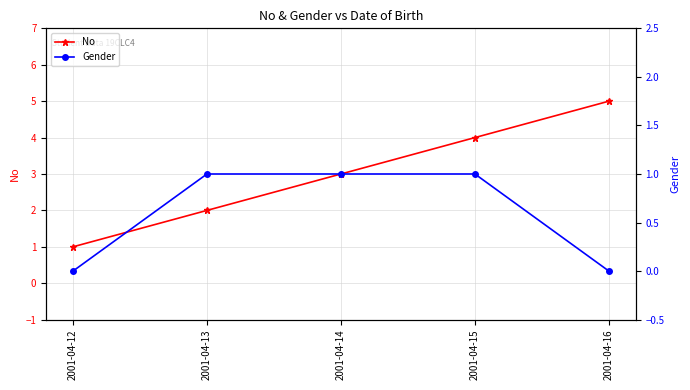

Reading left to right, what are all the values shown in this chart?

No: 2001-04-12=1	2001-04-13=2	2001-04-14=3	2001-04-15=4	2001-04-16=5
Gender: 2001-04-12=0	2001-04-13=1	2001-04-14=1	2001-04-15=1	2001-04-16=0